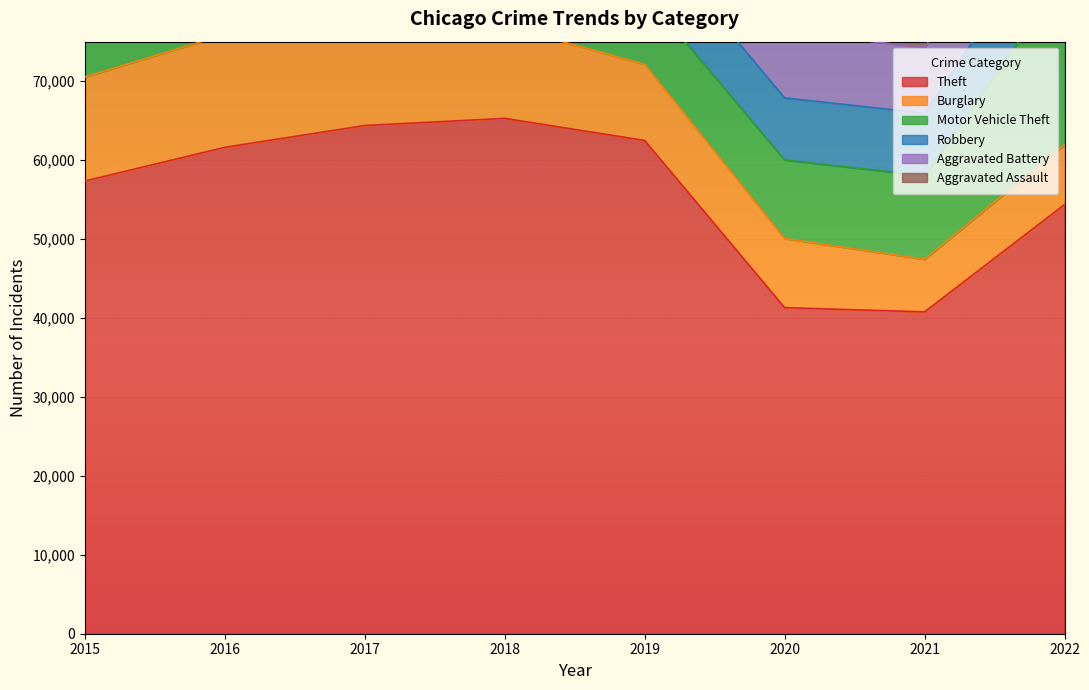

What is the highest value of the Theft series?

65284